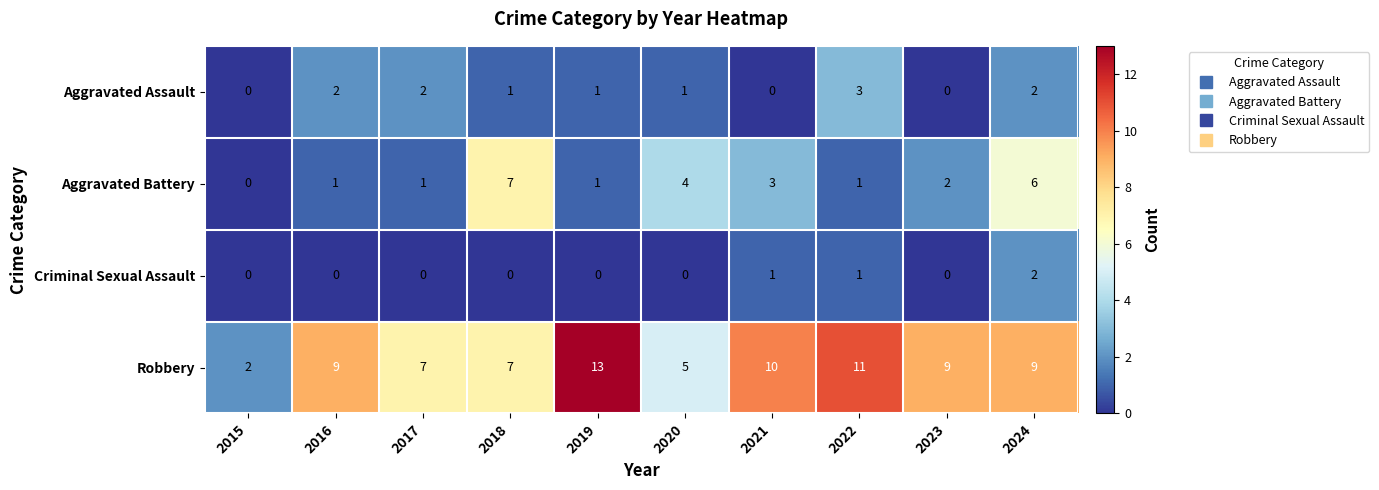

At 2017, list the series in order from largest to smallest.

Robbery, Aggravated Assault, Aggravated Battery, Criminal Sexual Assault